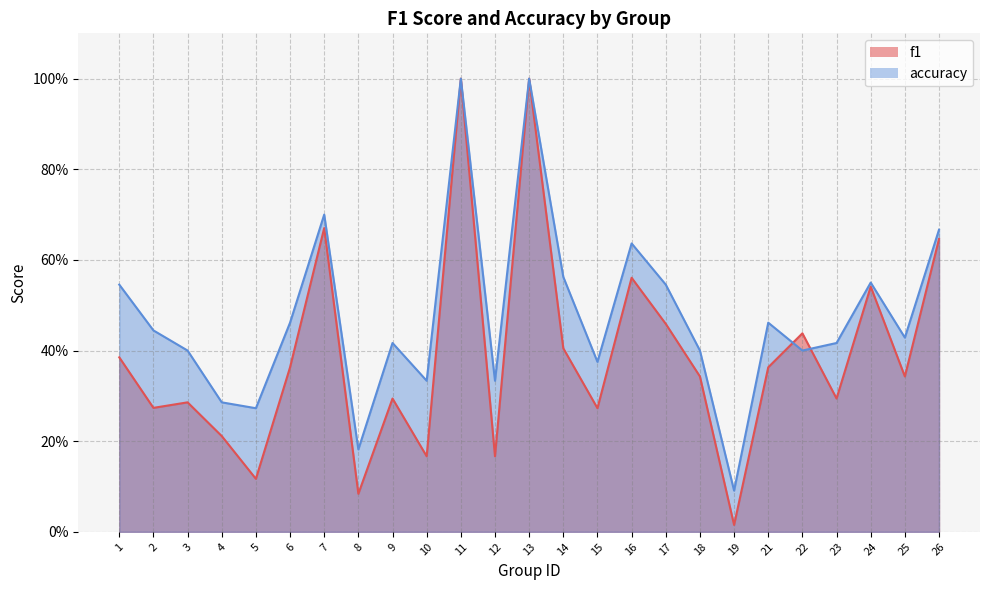

How many data points does each series have?

25